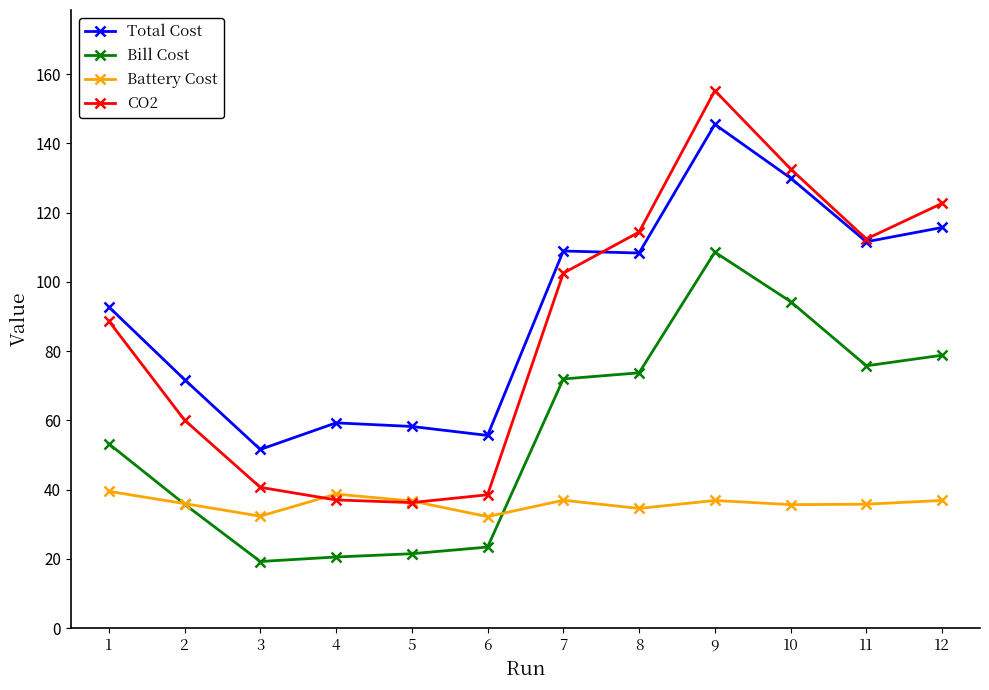

How many interior local peaks does the CO2 series have?

1